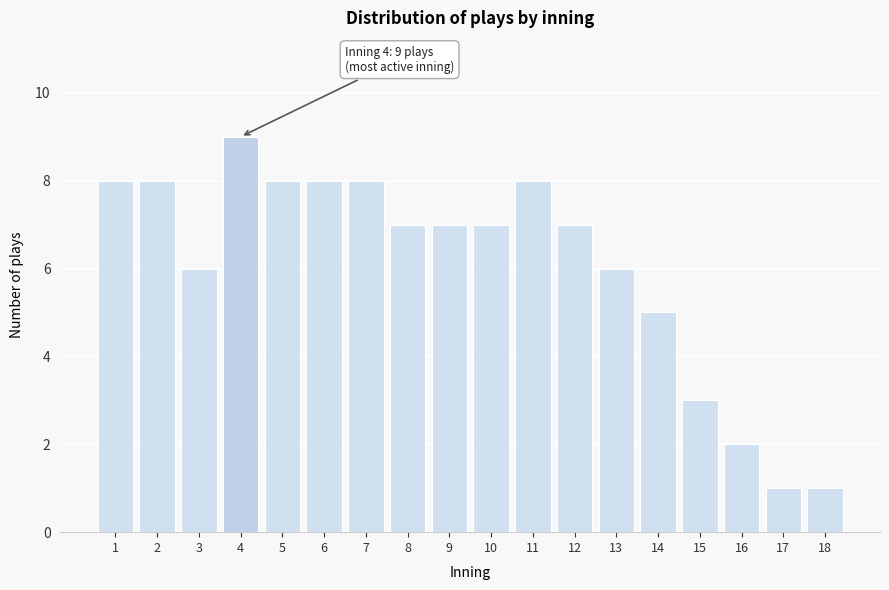

Reading left to right, list all the values displayed in this chart.

1=8	2=8	3=6	4=9	5=8	6=8	7=8	8=7	9=7	10=7	11=8	12=7	13=6	14=5	15=3	16=2	17=1	18=1